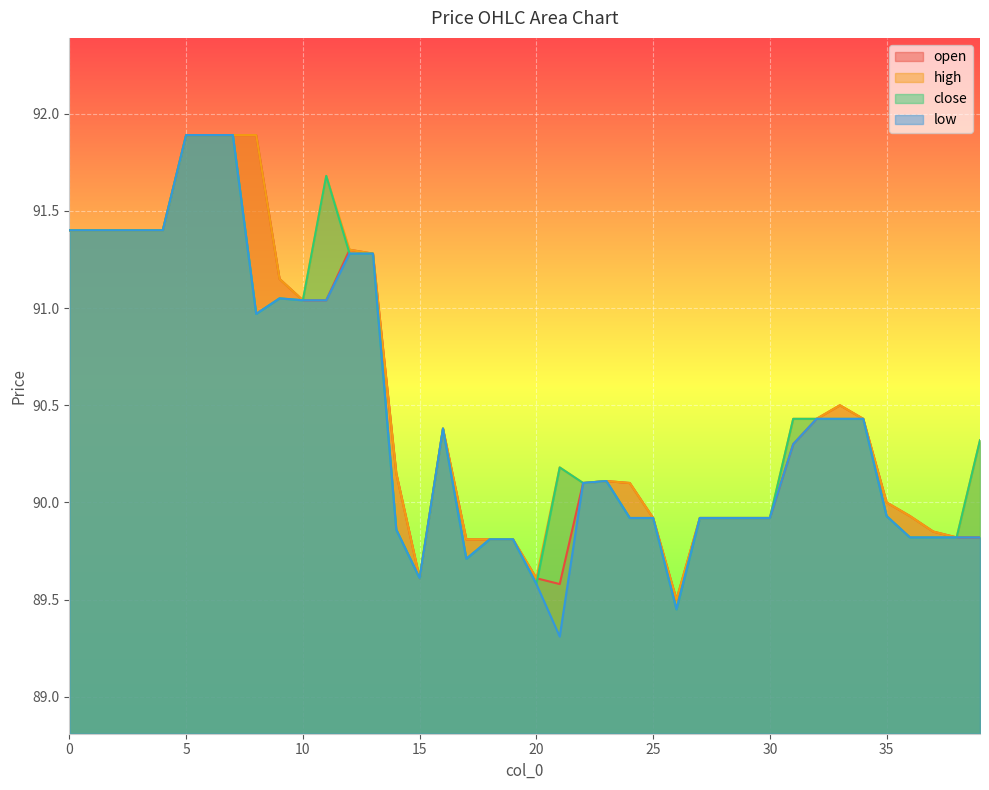

How many data points does each series have?

40